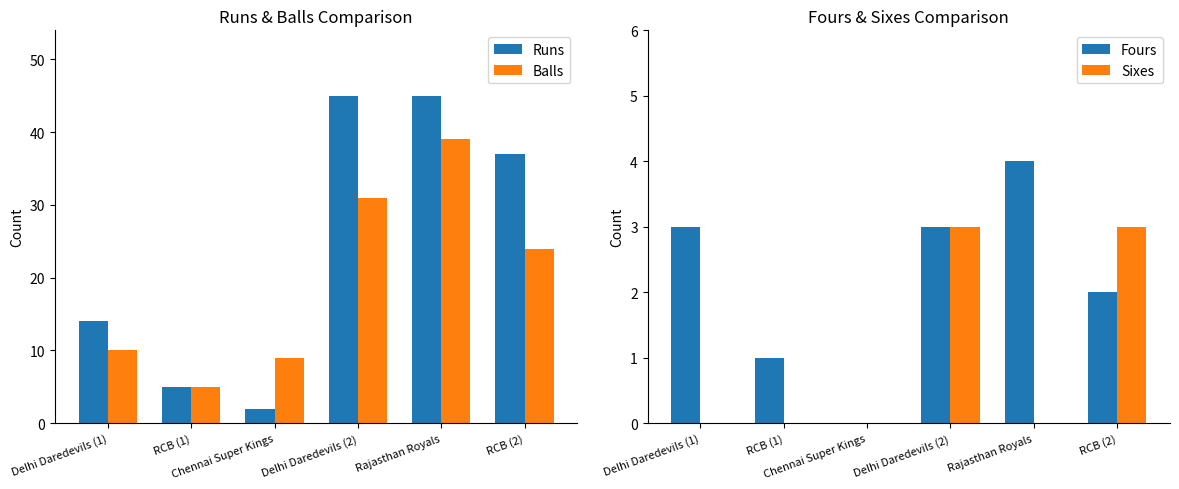

At RCB (1), list the series in order from smallest to largest.

Sixes, Fours, Runs, Balls